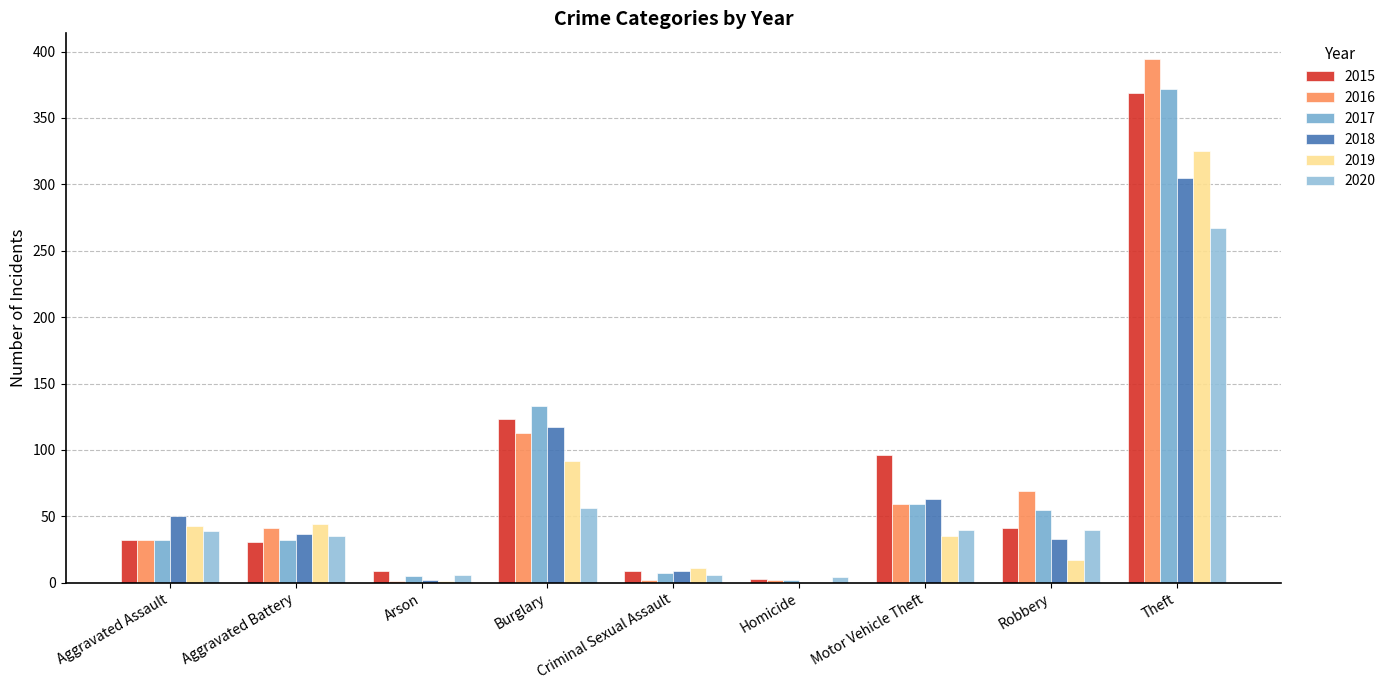

How many groups of bars are there?

9